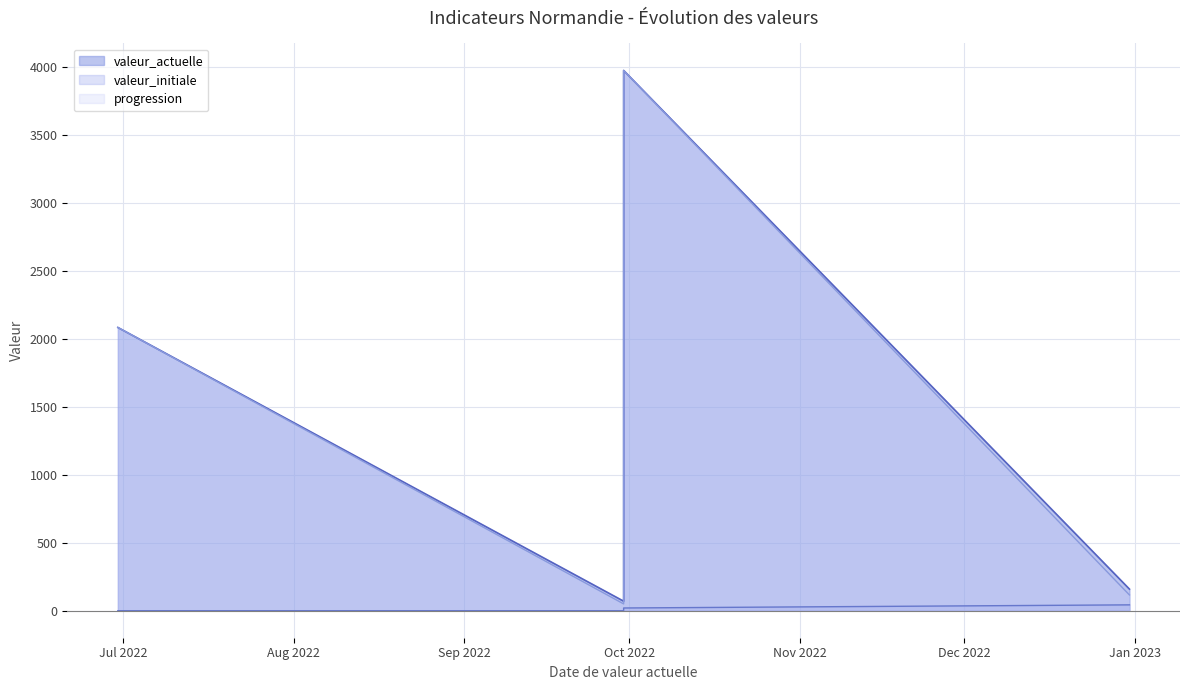

The valeur_initiale series shows 20 at 2022-09-30. True or false?

True